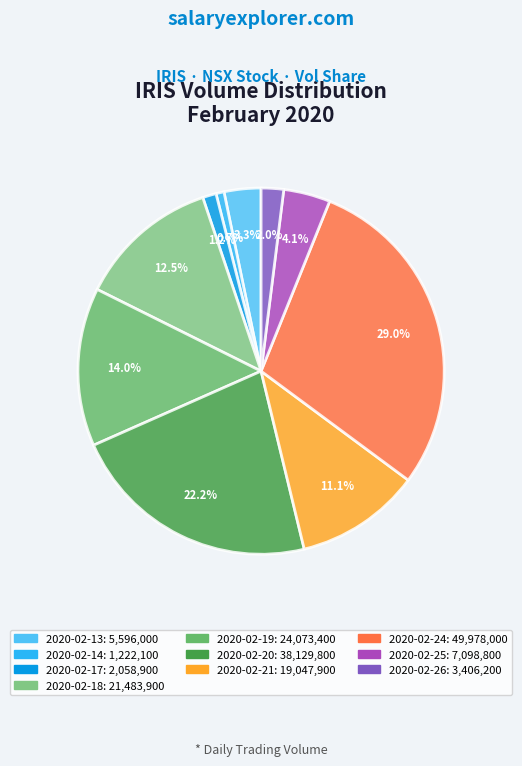

What is the change in value from 2020-02-19 to 2020-02-24?

+25904600